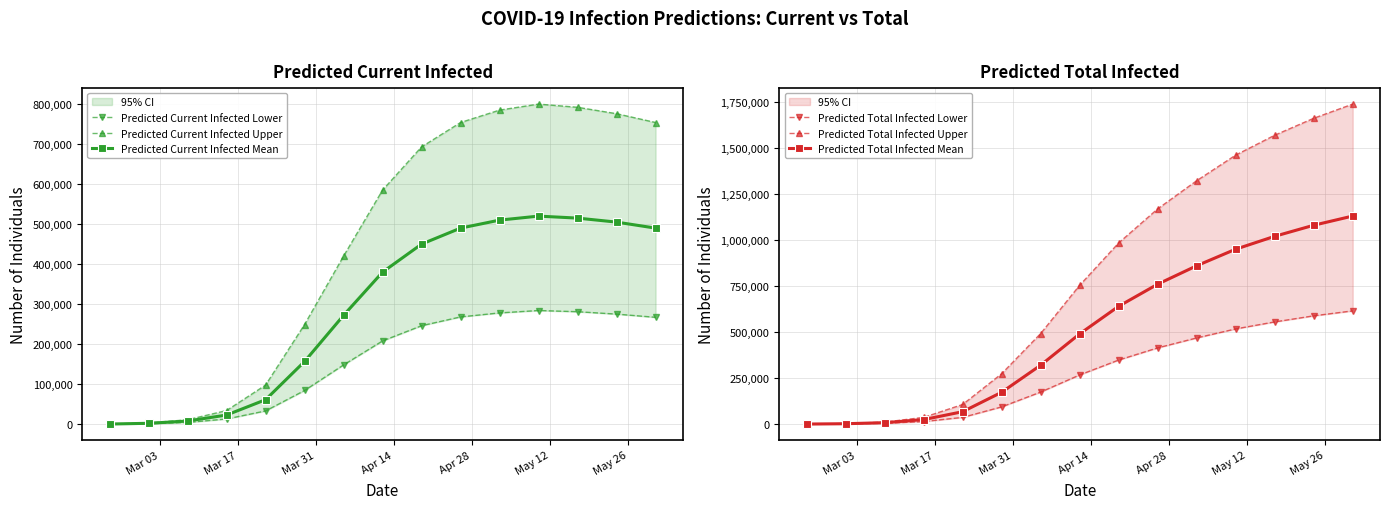

True or false: Predicted Current Infected Mean has more than 0 points higher than both neighbors.

True